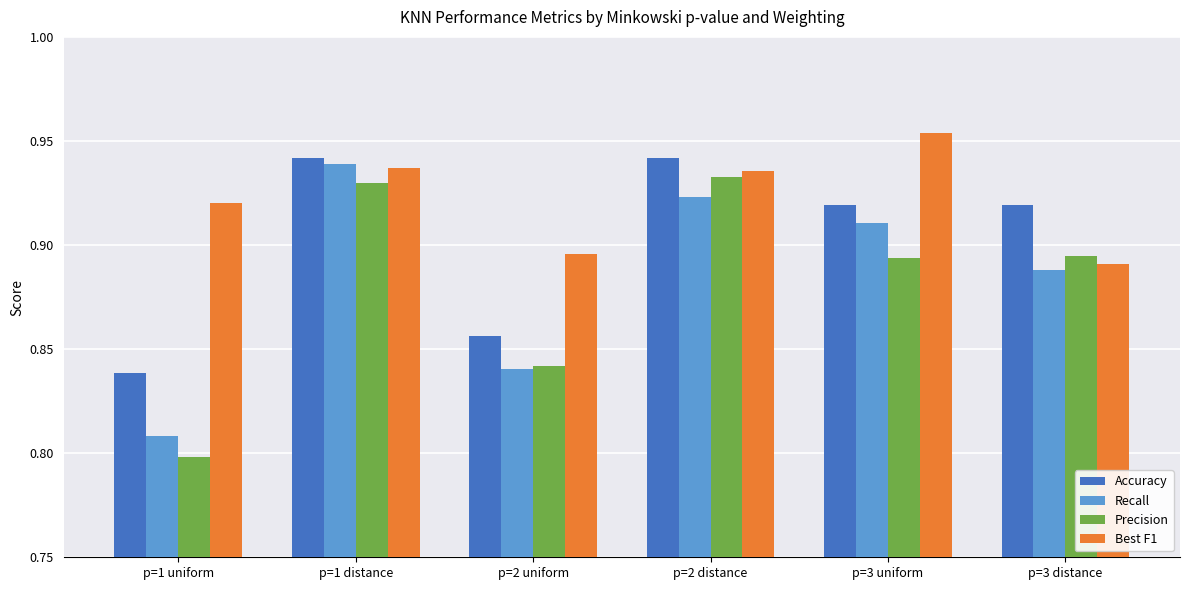

At how many categories does at least one series exceed 0?

6